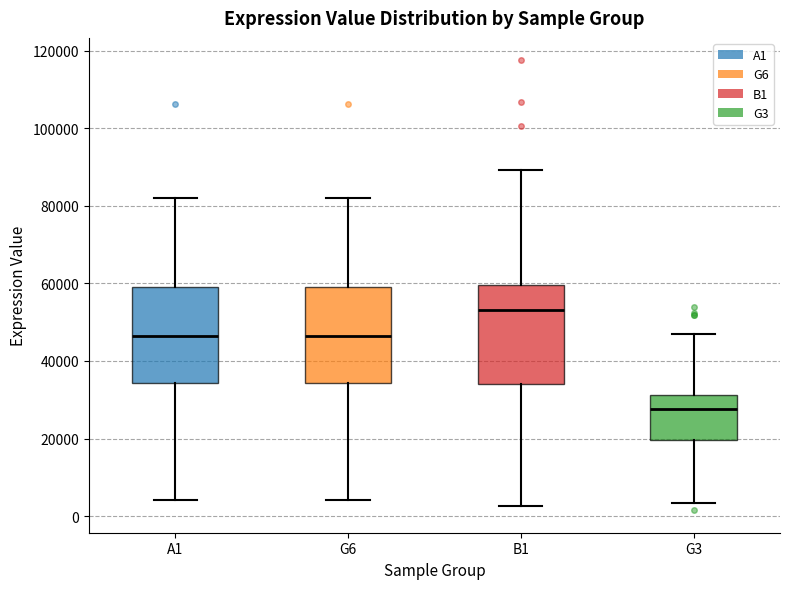

Reading left to right, transcribe this box plot: for each box, give where its median line is, the range the box spans, and where its two whiskers end, as read against the y-axis. The values are not printed on the chart, so give them approximately, as read against the axis.

A1: median 46000, box 34000 to 58000, whiskers 4000 to 82000
G6: median 46000, box 34000 to 58000, whiskers 4000 to 82000
B1: median 54000, box 34000 to 60000, whiskers 2000 to 90000
G3: median 28000, box 20000 to 32000, whiskers 4000 to 46000